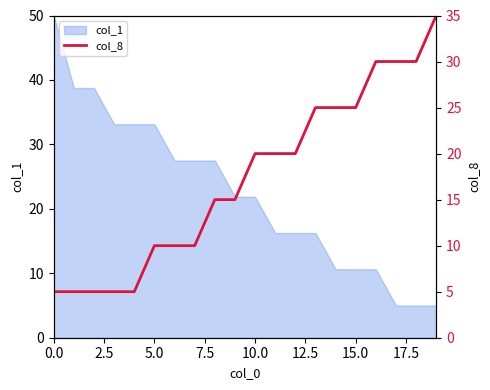

What is the highest value of the col_1 series?

50.0